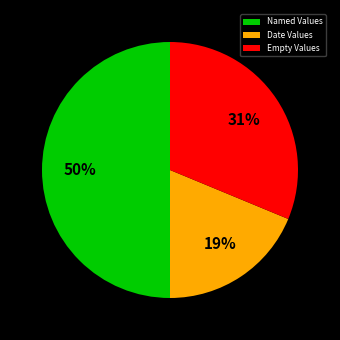

Is it true that Empty Values is 31% of the pie?

True